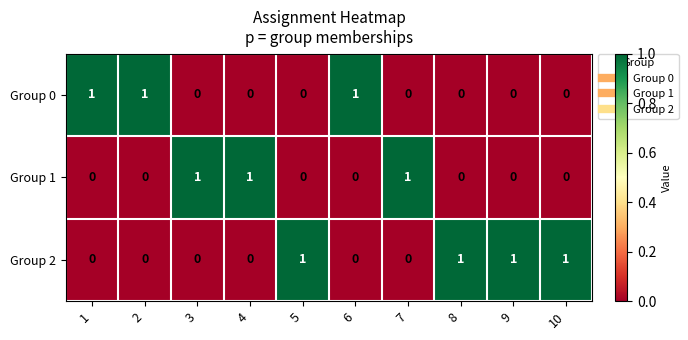

How many Group 0 values are between 0 and 1?

10